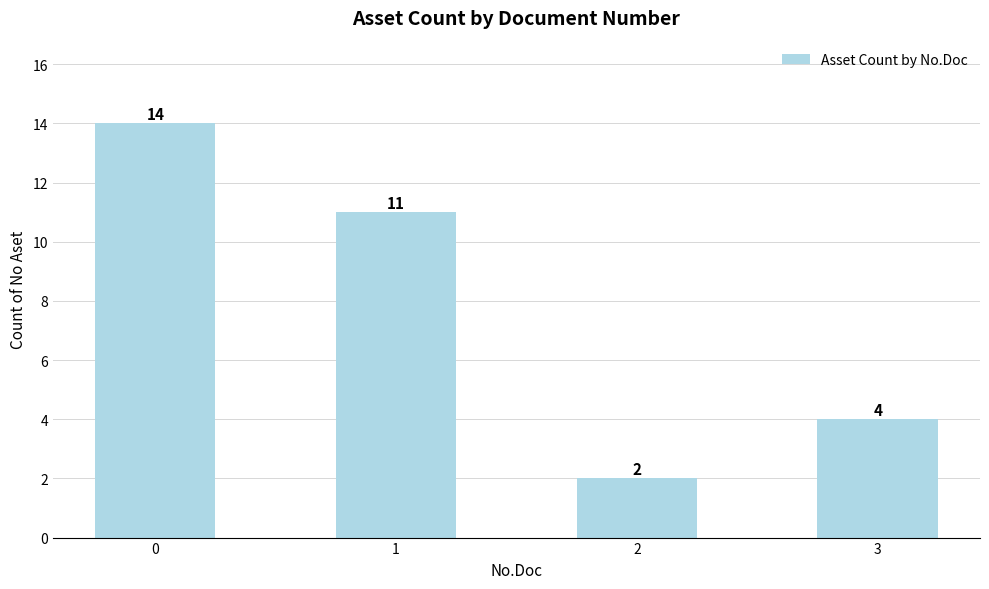

What is the sum of the values at 1 and 0?

25